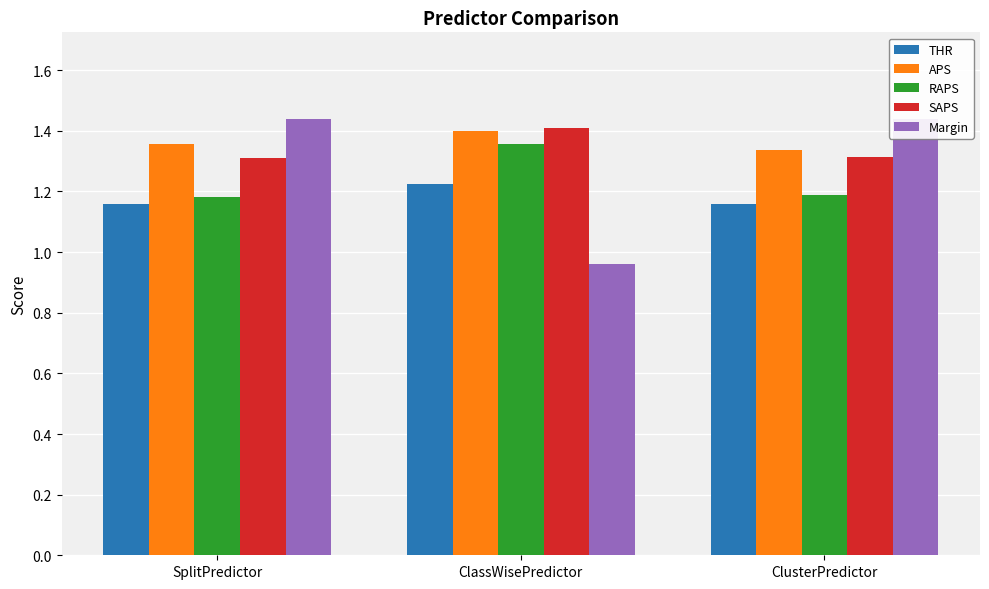

Which series has the widest spread of values?

Margin